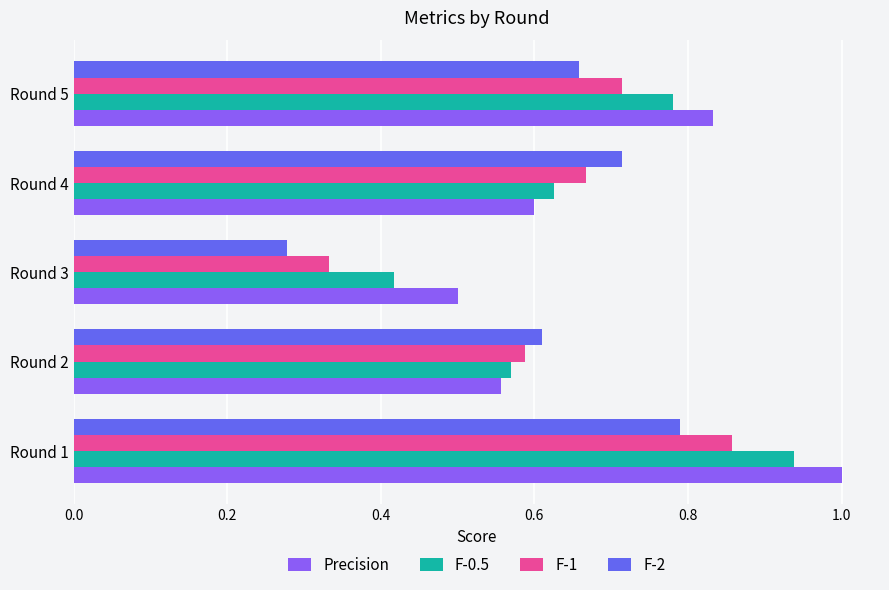

What is the total value across all series at Round 4?

2.6